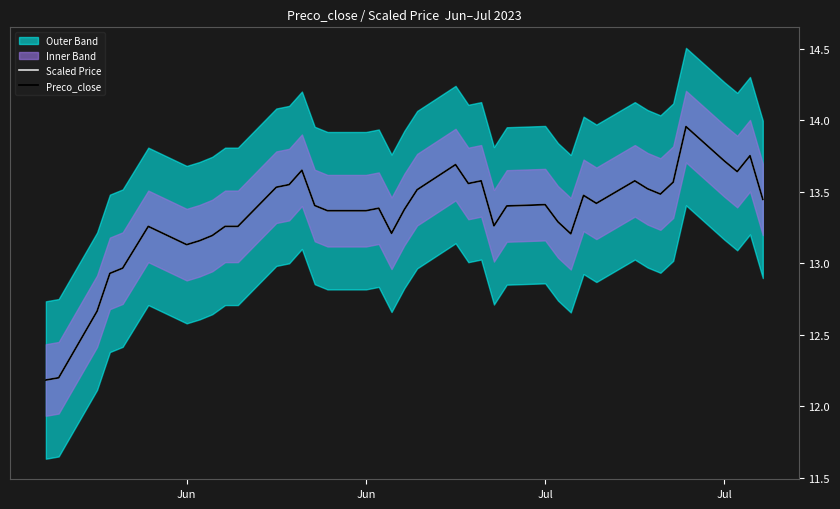

Which series has the largest range (max minus min)?

Scaled Price